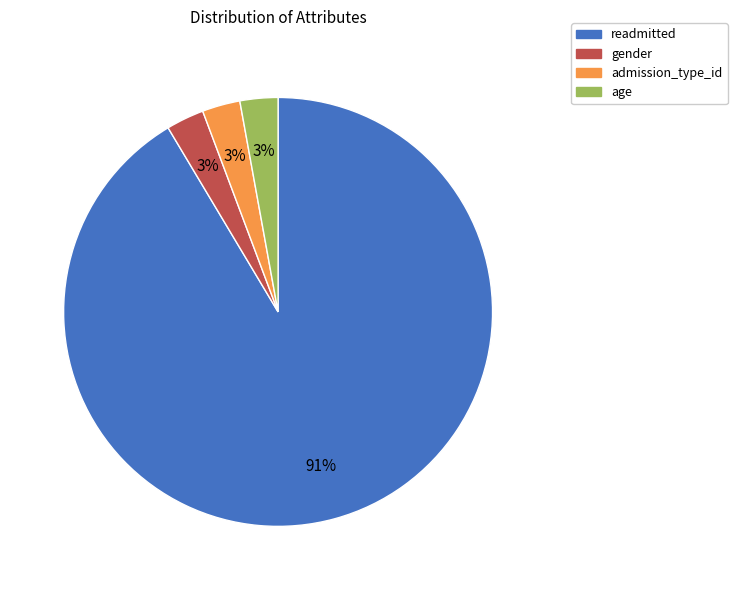

How many slices are in this pie chart?

4